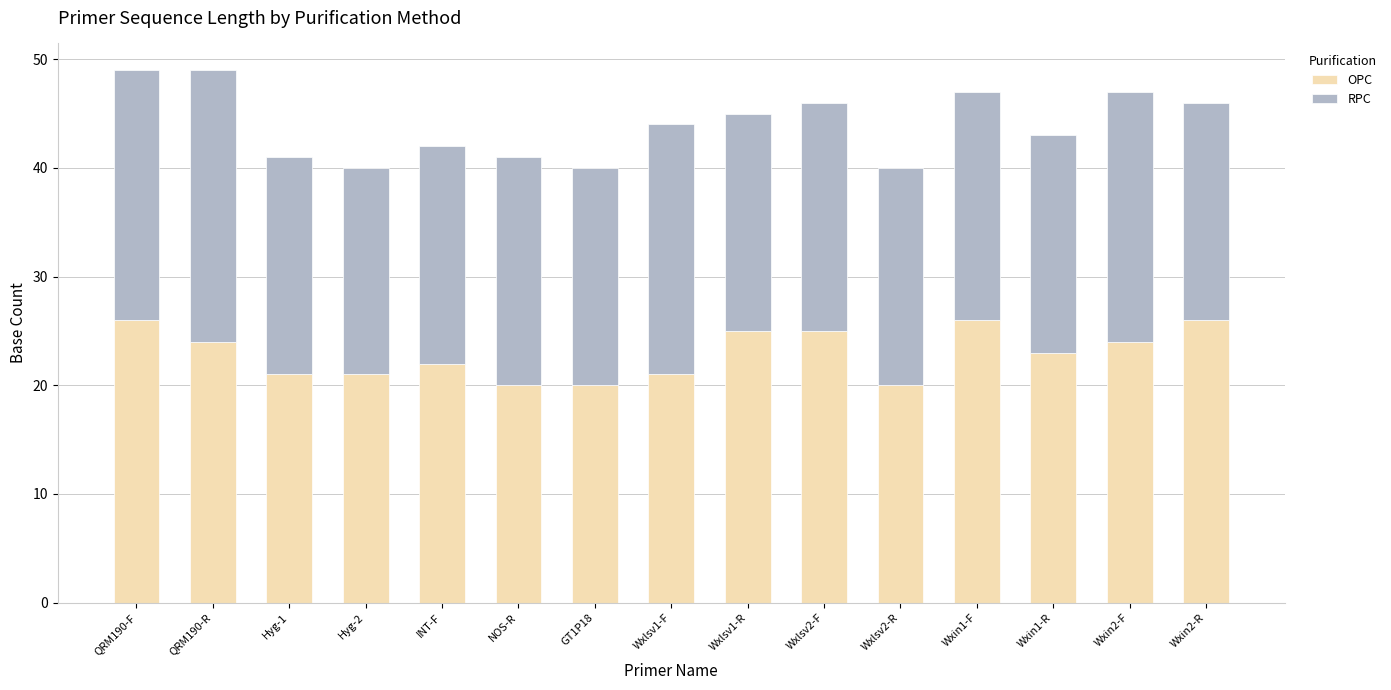

Reading left to right, transcribe the values for OPC.

26	24	21	21	22	20	20	21	25	25	20	26	23	24	26